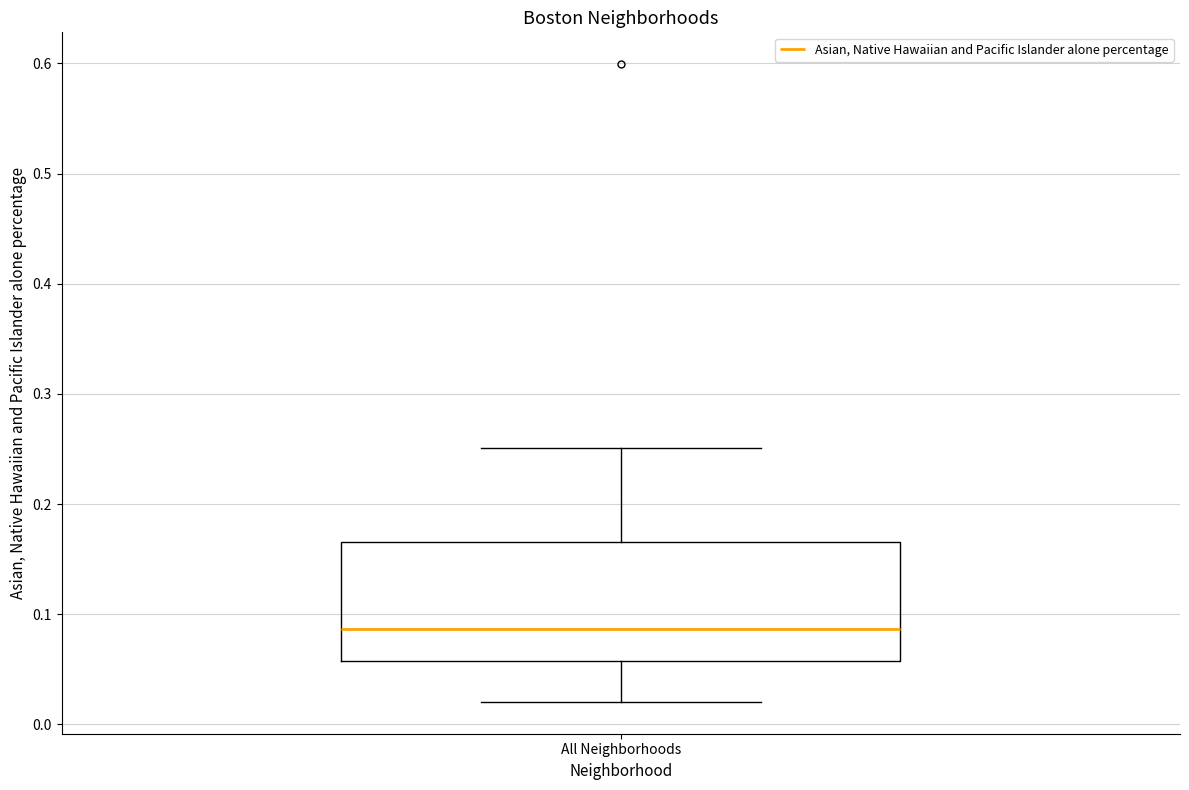

Where is the lower edge of the box for All Neighborhoods on the y-axis? The values are not printed on the chart, so give them approximately, as read against the axis.

0.06